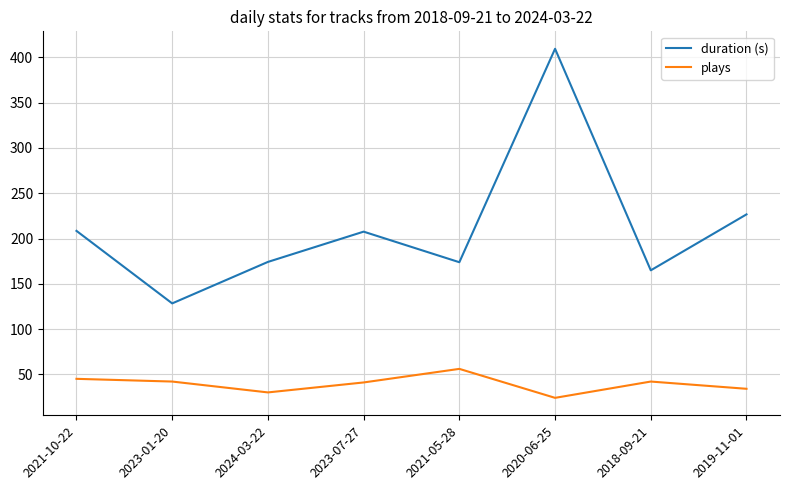

The value of duration (s) at 2023-01-20 is 128.3. True or false?

True